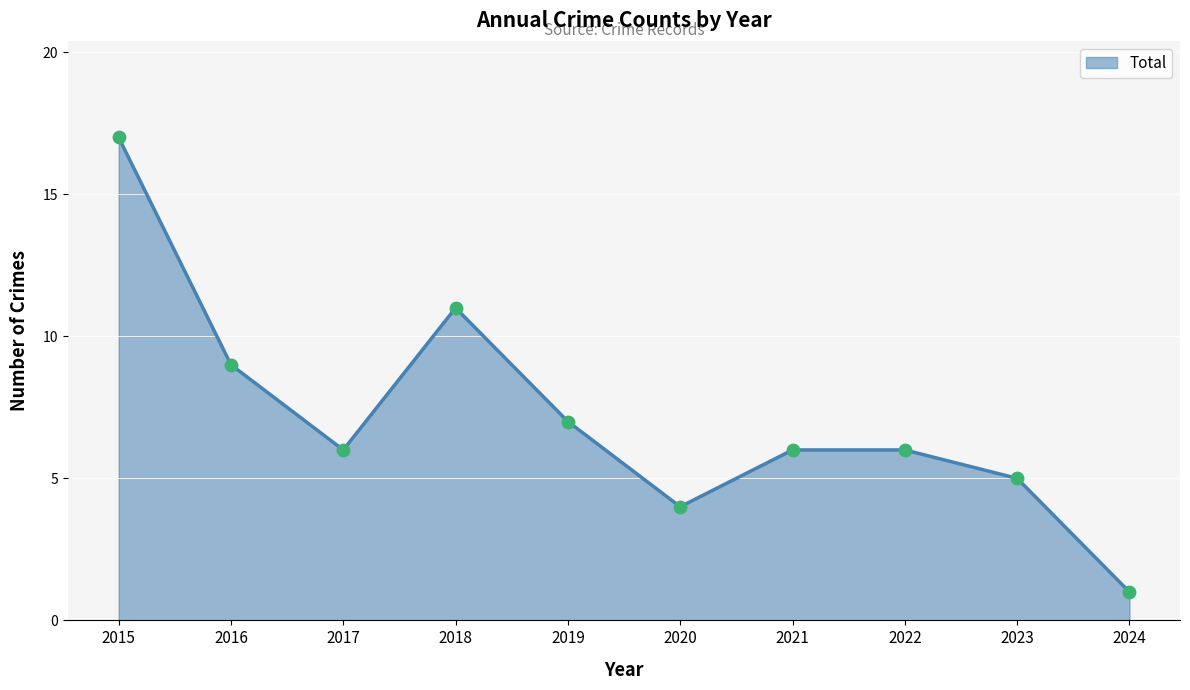

Approximately how many times larger is the value at 2016 compared to 2018?

0.8